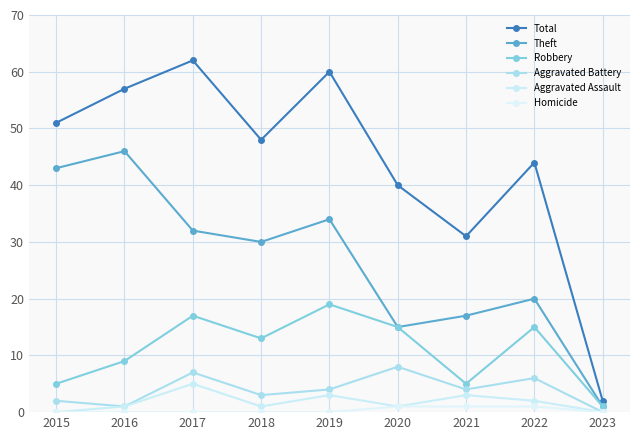

At which label is Robbery closest to 10?

2016